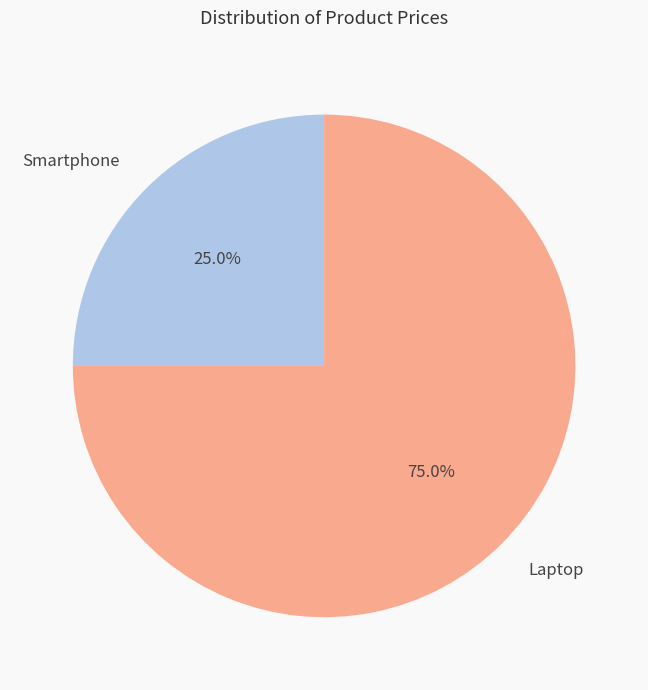

What percentage is NOT represented by Smartphone?

75.0%